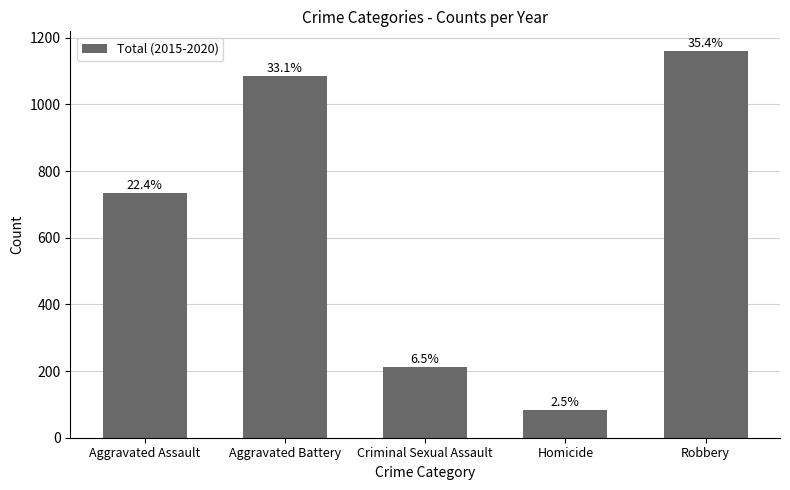

How many bars are there in total?

5